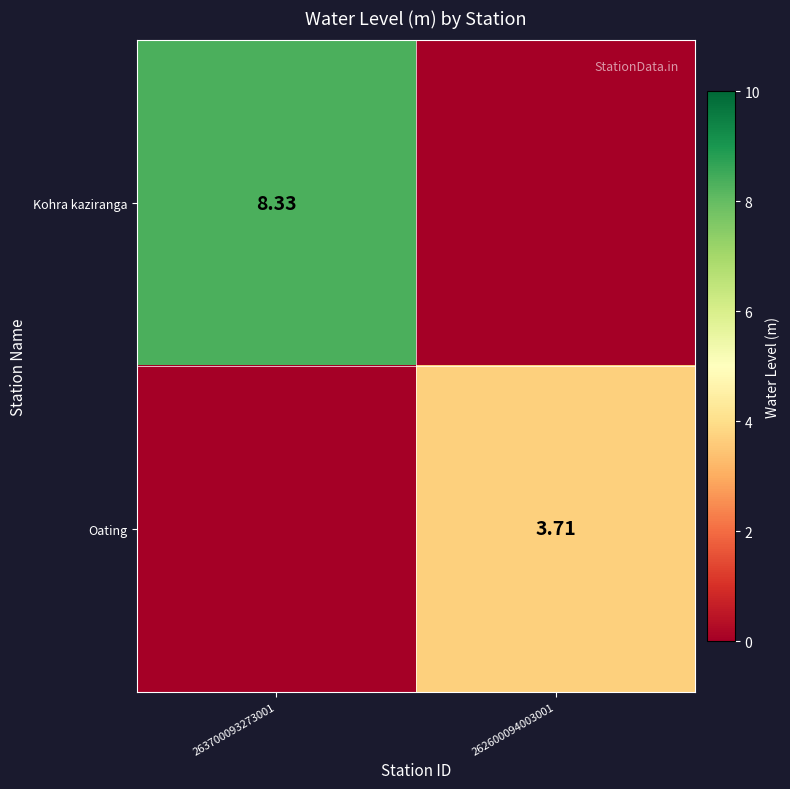

Is the value of Oating at 262600094003001 greater than the value of Kohra kaziranga at 263700093273001?

No